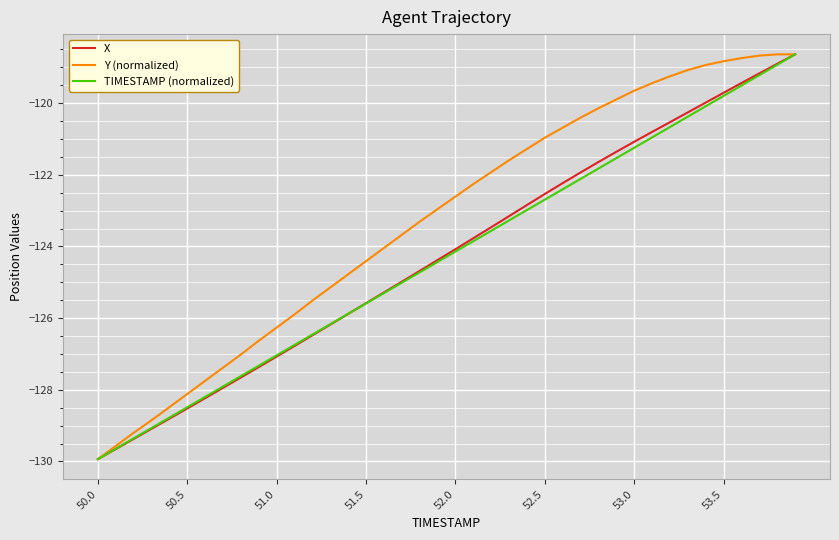

Which series has the largest total across all categories?

Y (normalized)